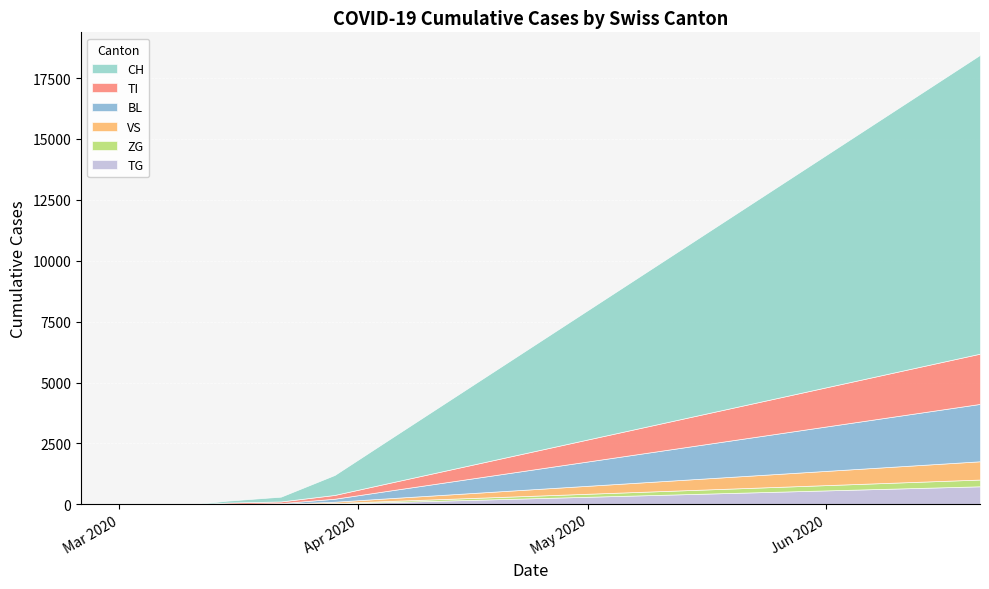

Is it true that VS equals 85 at 2020-05-03?

False